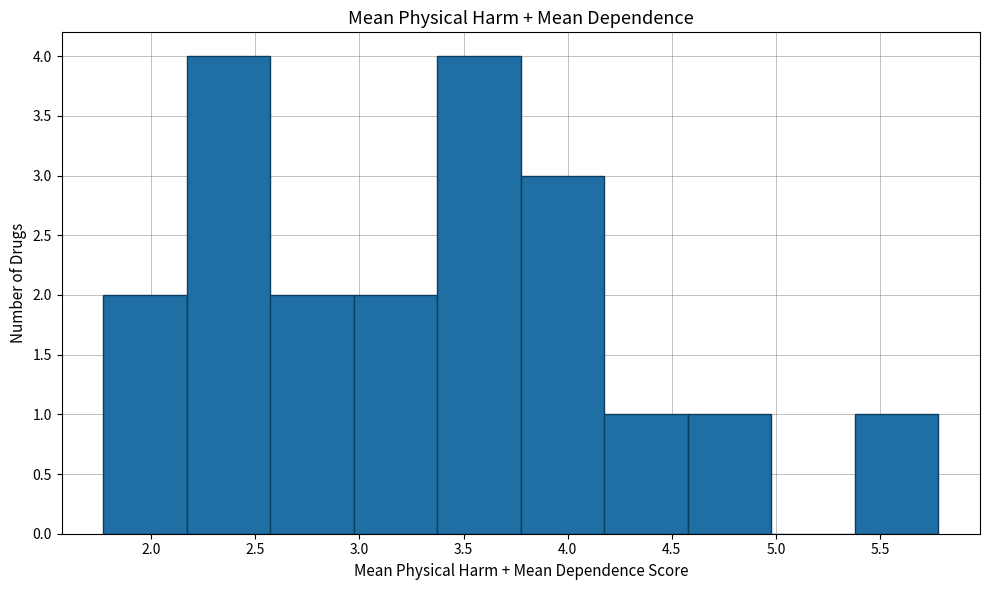

Reading left to right, list every bar in this chart as the range it spans on the x-axis followed by its height. Neither the bar edges nor the heights are printed on the chart, so give them approximately, as read against the axes.

1.75 to 2.15: 2
2.15 to 2.55: 4
2.55 to 2.95: 2
2.95 to 3.35: 2
3.35 to 3.80: 4
3.80 to 4.20: 3
4.20 to 4.60: 1
4.60 to 5.00: 1
5.00 to 5.40: 0
5.40 to 5.80: 1